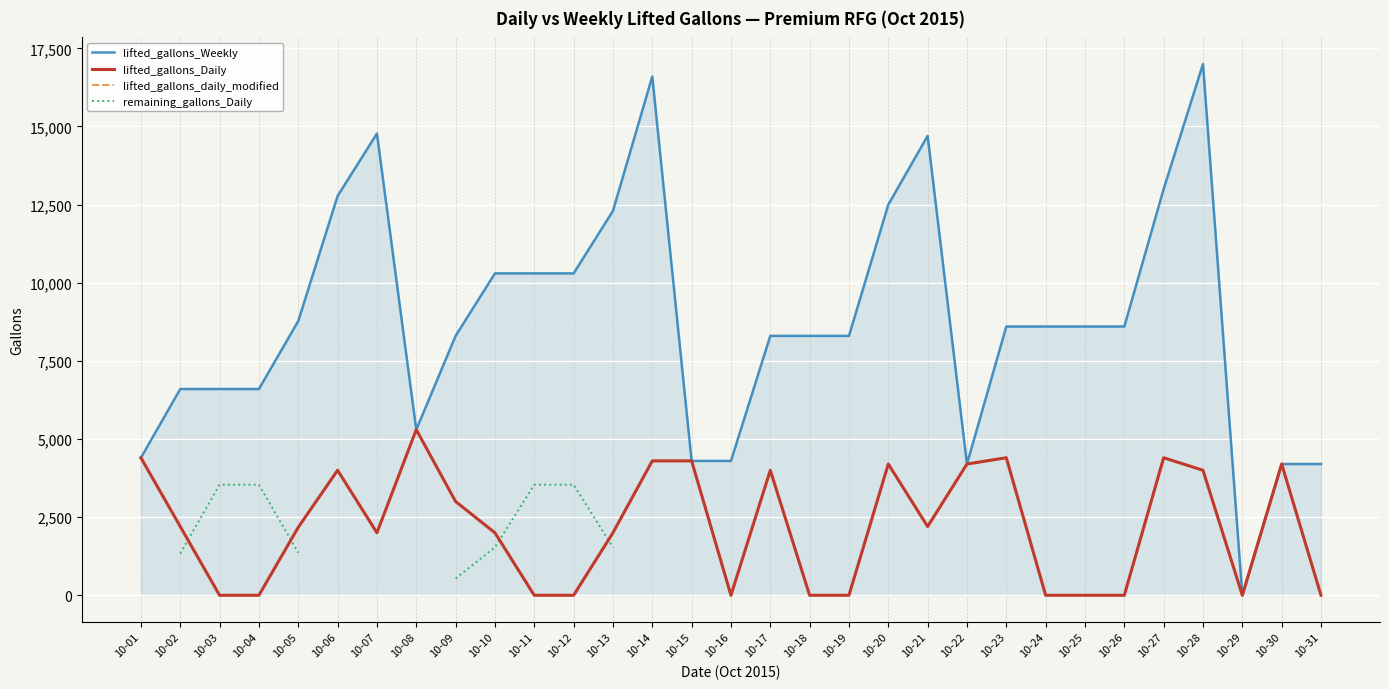

In lifted_gallons_daily_modified, how many points are higher than both neighbors (excluding endpoints)?

5